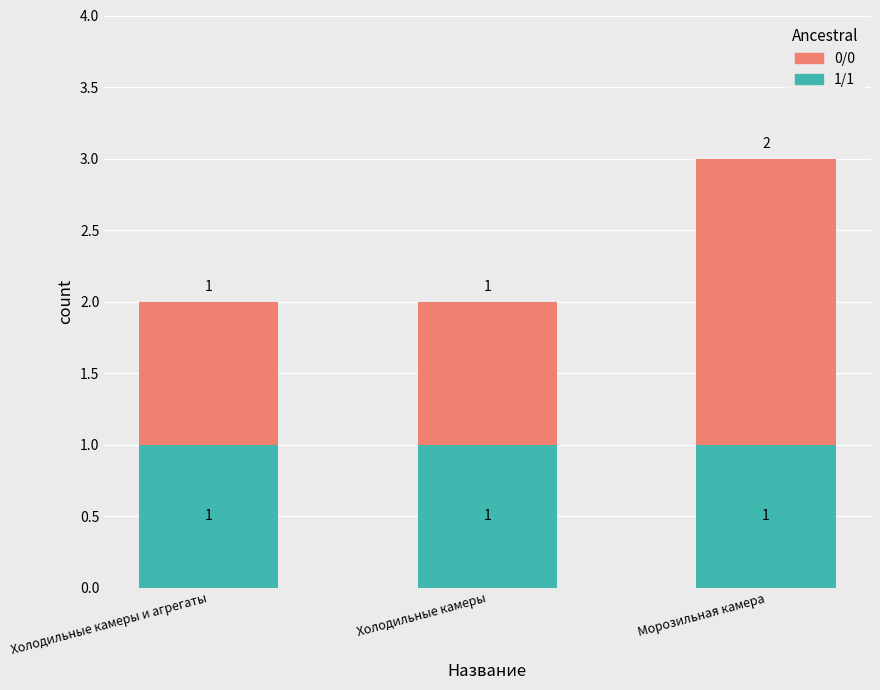

What is the total value across all series at Холодильные камеры?

2